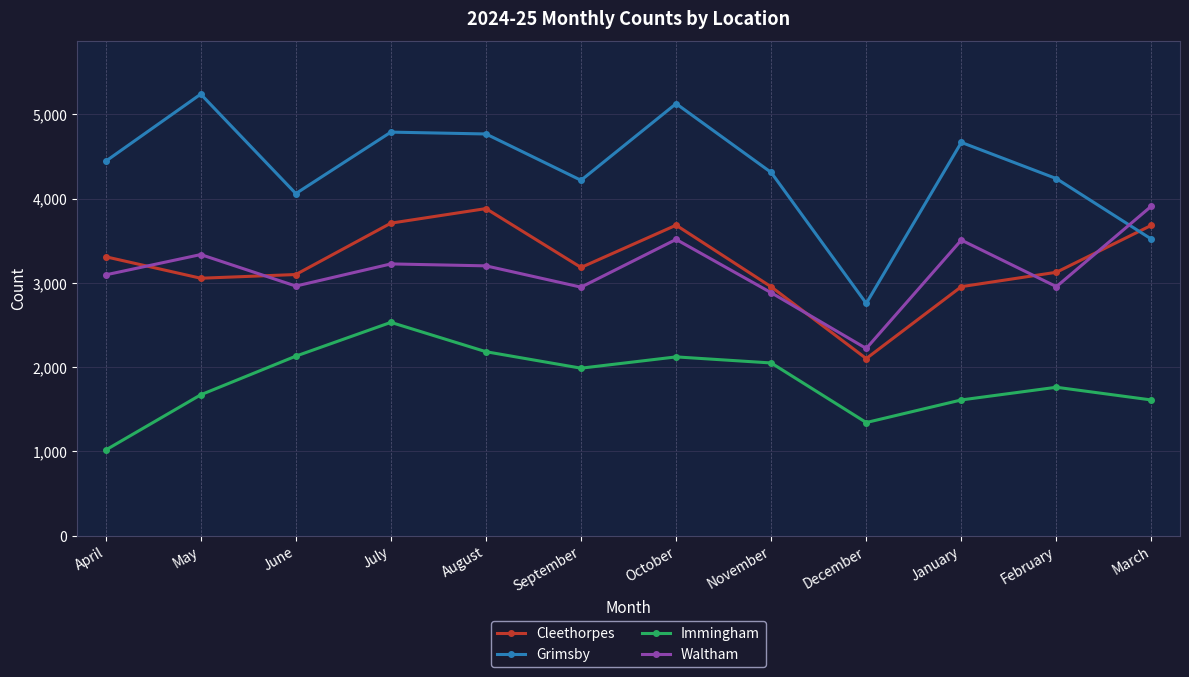

At how many categories does at least one series exceed 1206?

12